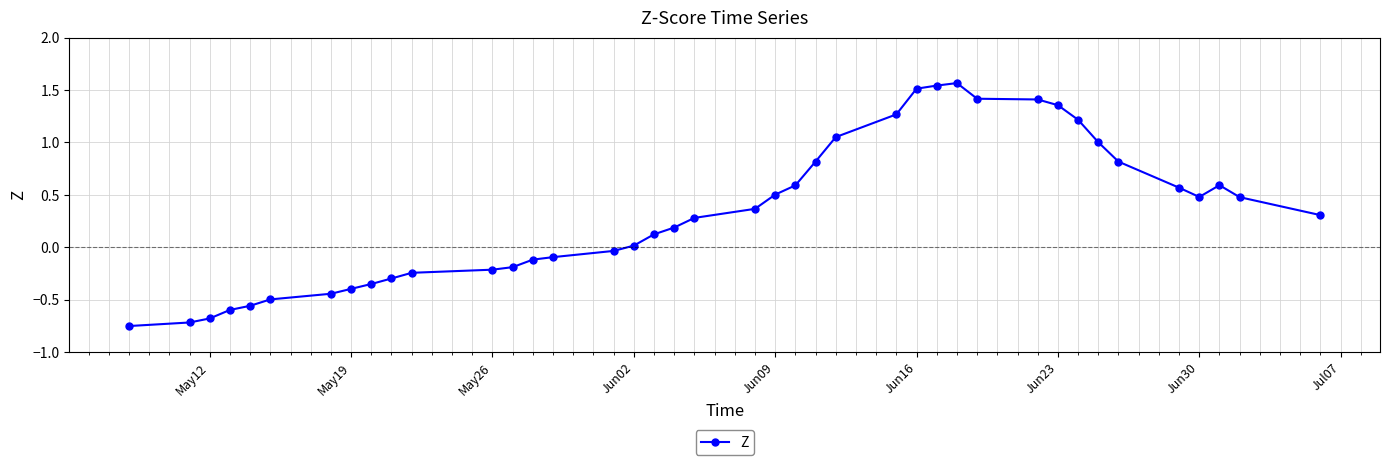

What is the difference between the maximum and minimum values?

2.3